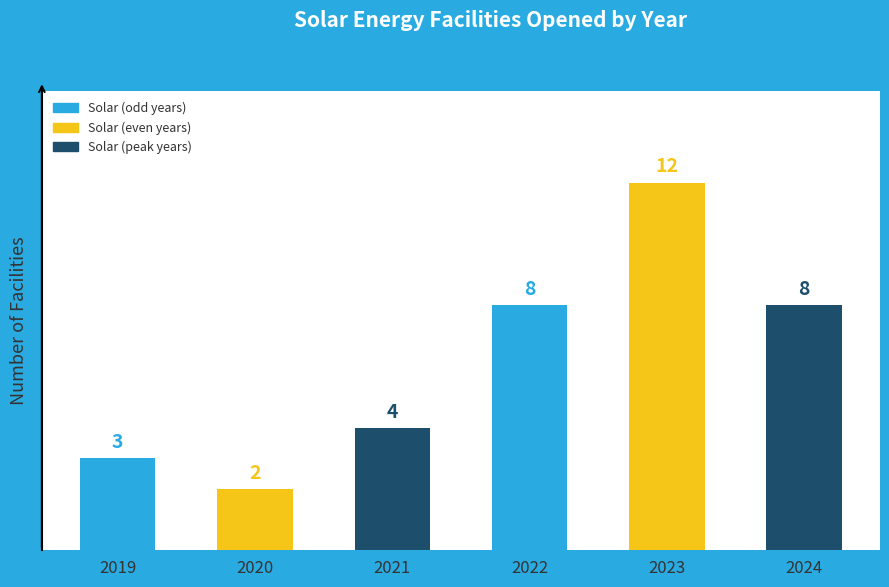

Count the values in the range 3 to 8.

4